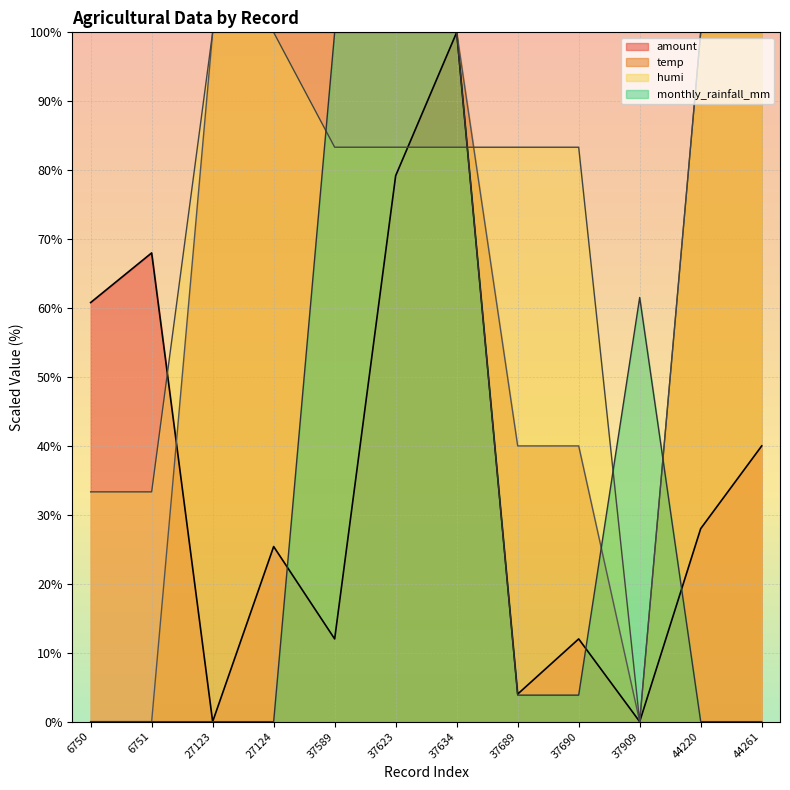

What is the total value across all series at 44261?

240.0